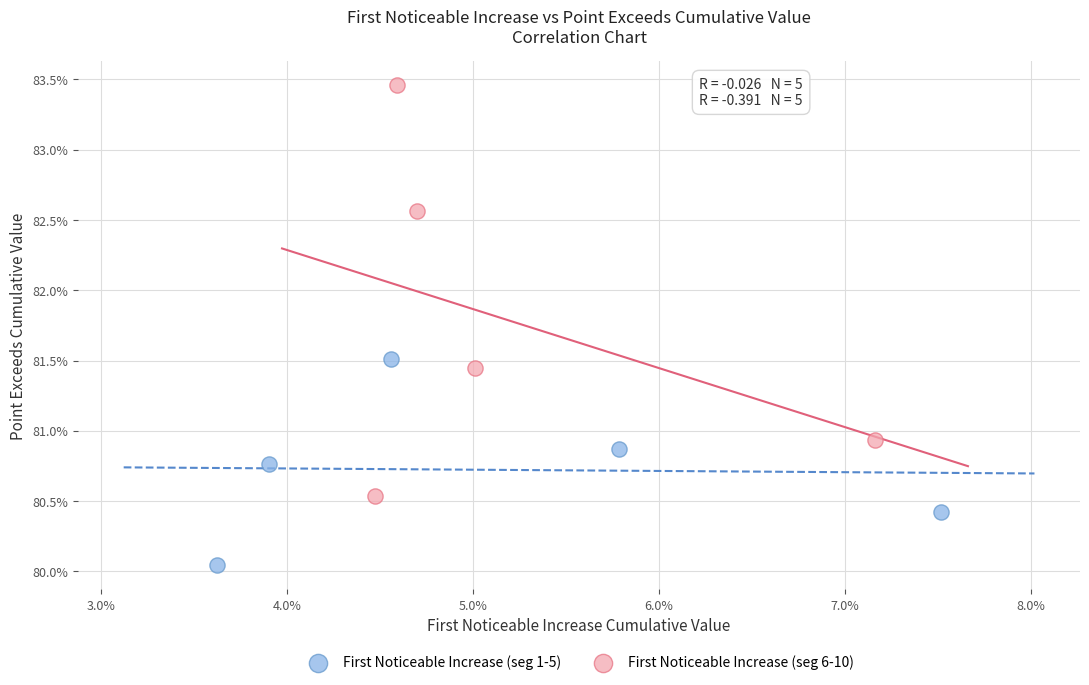

Which series reaches the minimum Y coordinate?

First Noticeable Increase (seg 1-5)